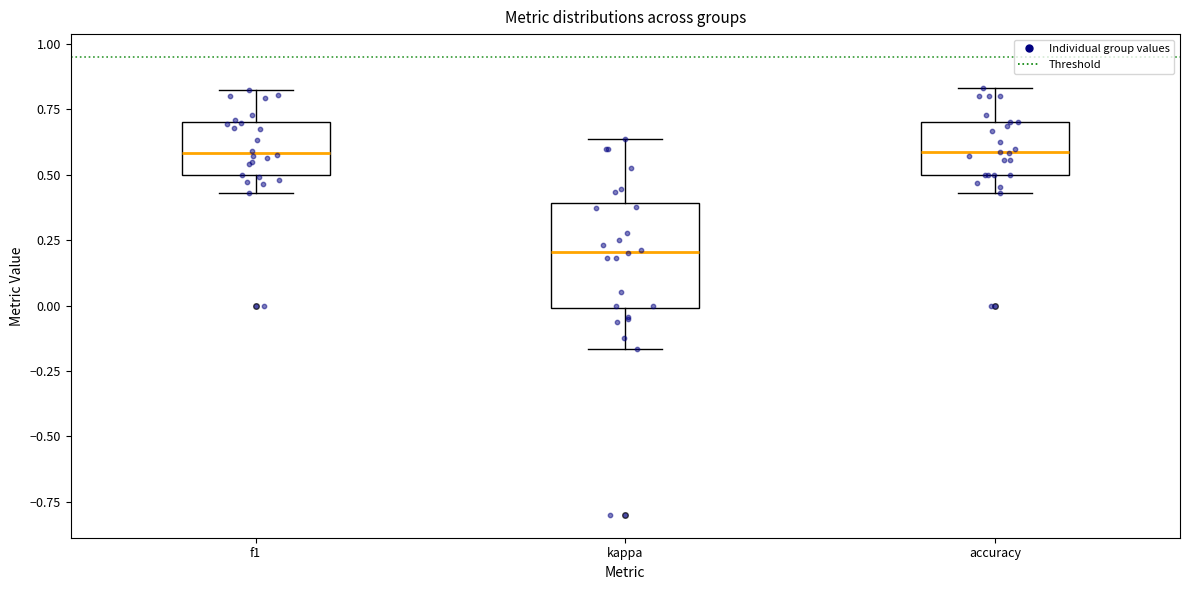

Where does the lower whisker of the box for kappa end on the y-axis? The values are not printed on the chart, so give them approximately, as read against the axis.

-0.15